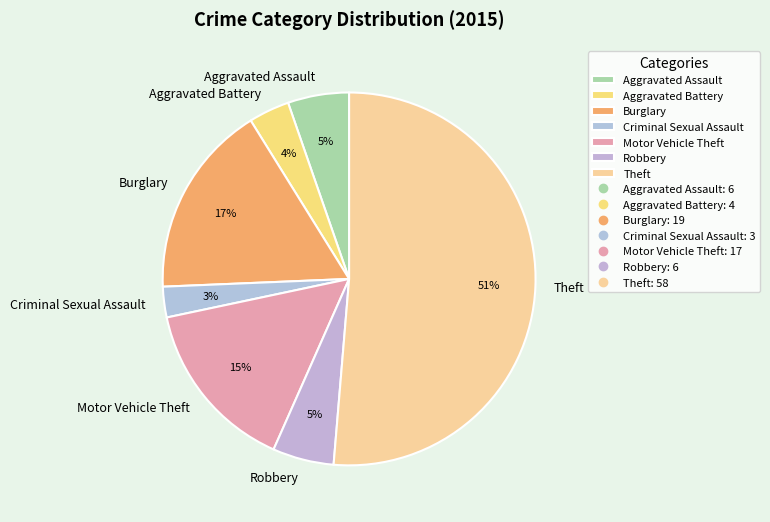

Is the sum of Robbery and Criminal Sexual Assault greater than half?

No